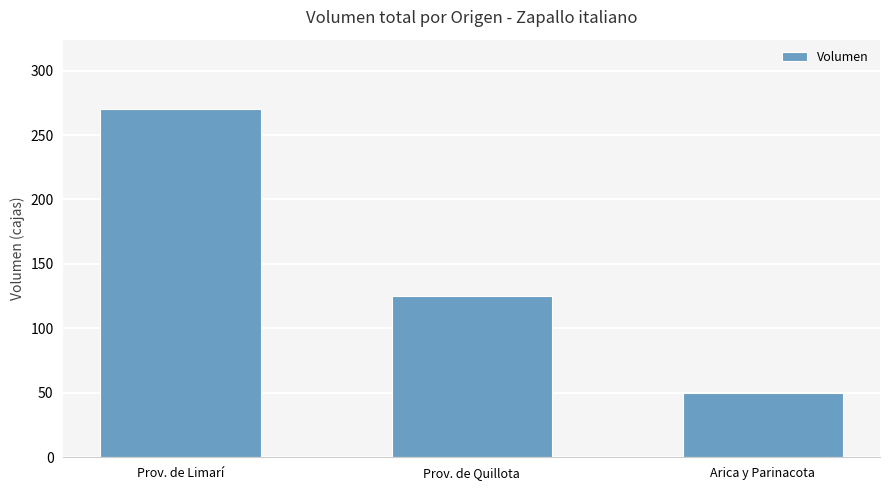

Which label corresponds to the largest value in the chart?

Prov. de Limarí